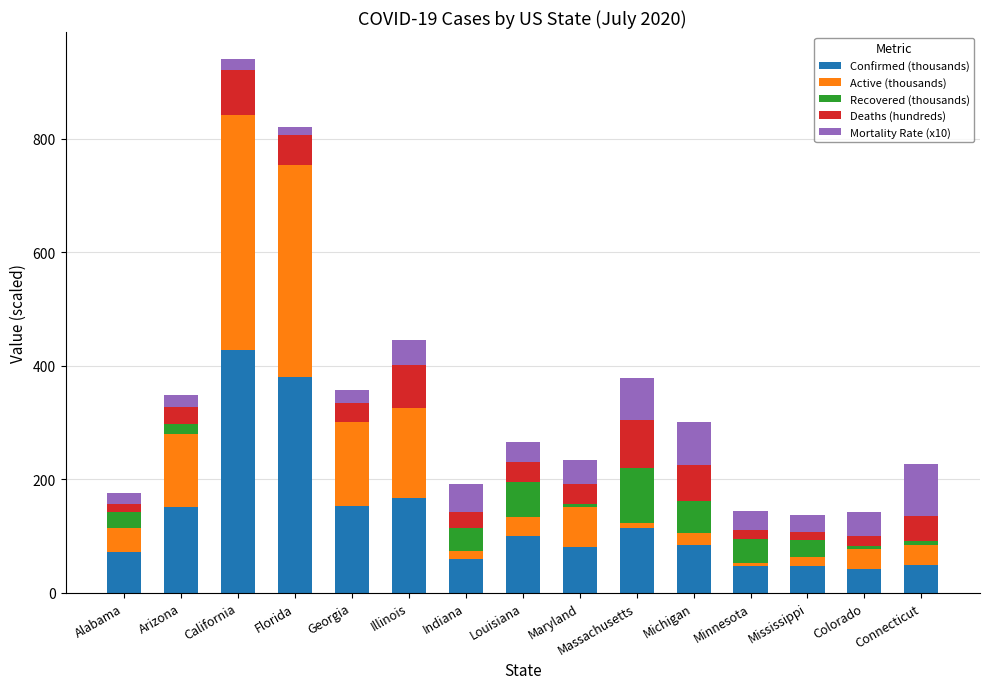

At which category is the sum across all series the highest?

California